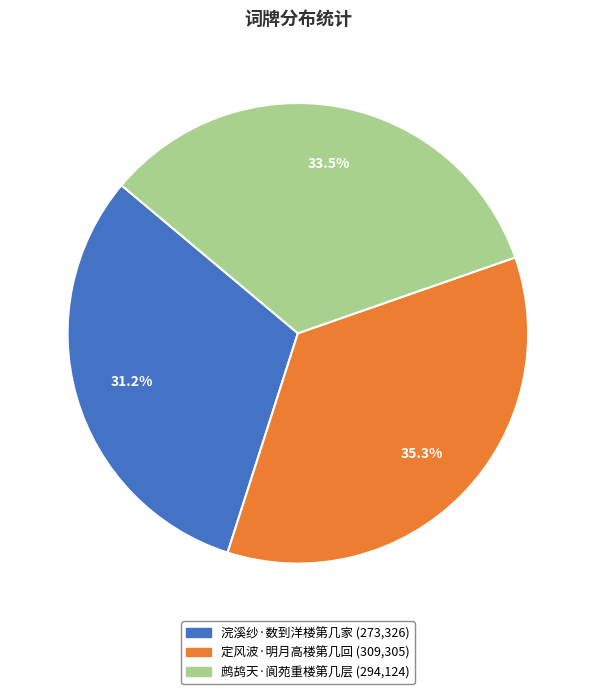

To the nearest percent, what is the combined percentage of 鹧鸪天·阆苑重楼第几层 and 定风波·明月高楼第几回?

69%